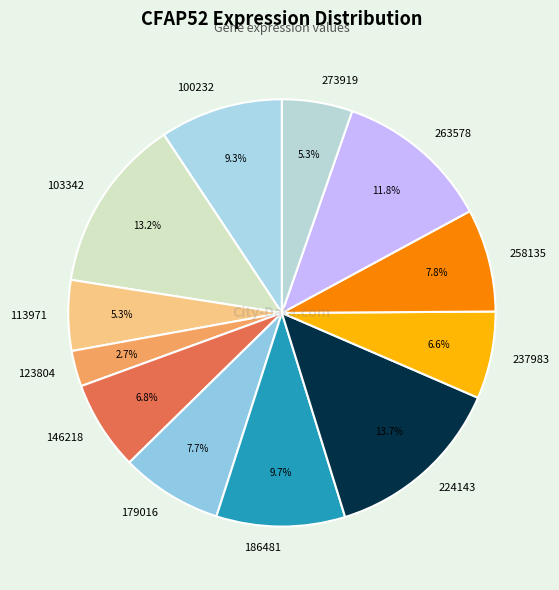

True or false: 123804 accounts for 3% of the total.

True